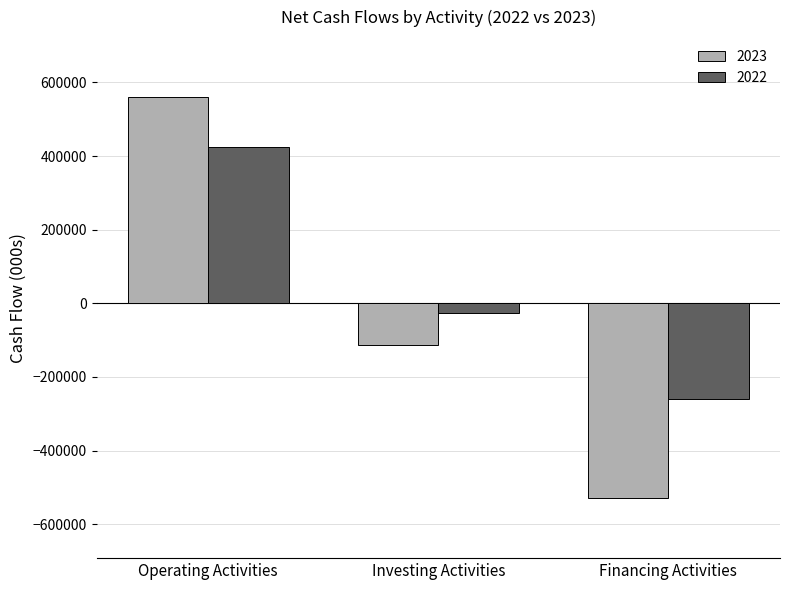

True or false: 2022 has a value of 144841 at Operating Activities.

False